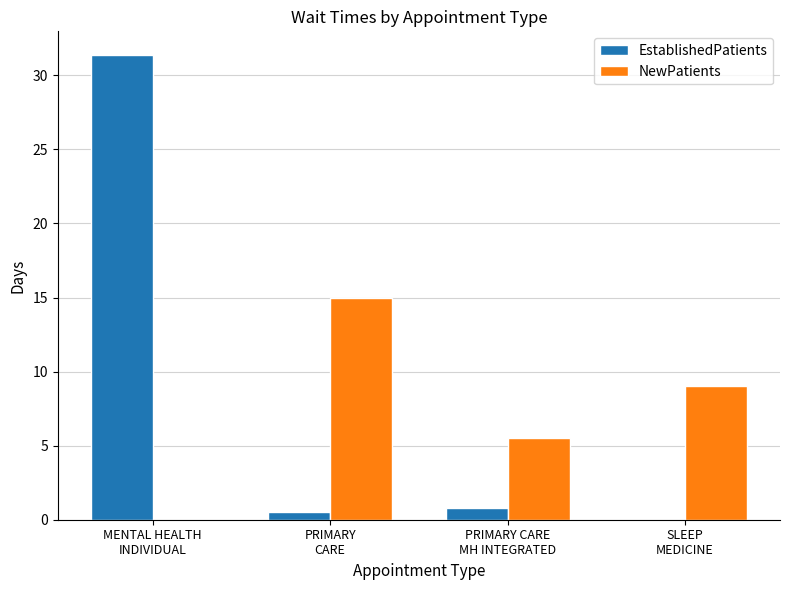

What is the maximum value shown in the chart?

31.4